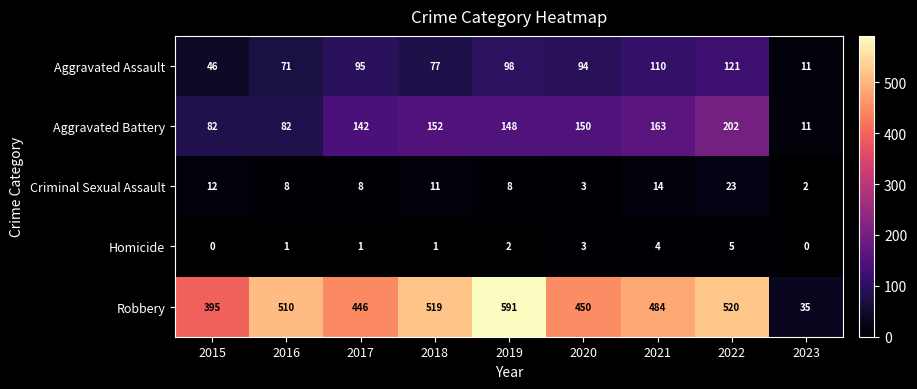

What value does the Aggravated Assault series have at 2016, to the nearest 50?

50